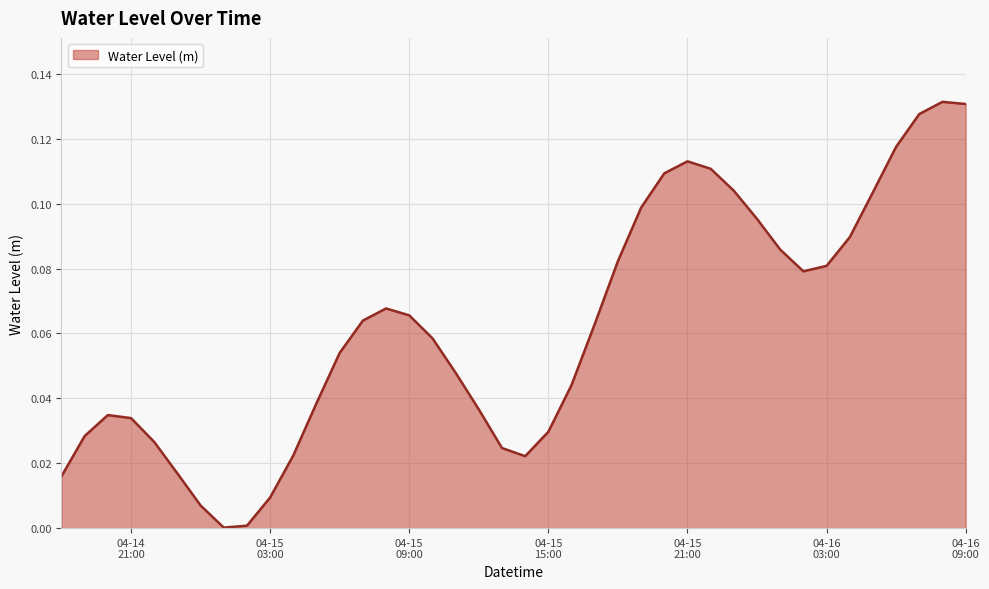

Does the chart have visible grid lines?

Yes